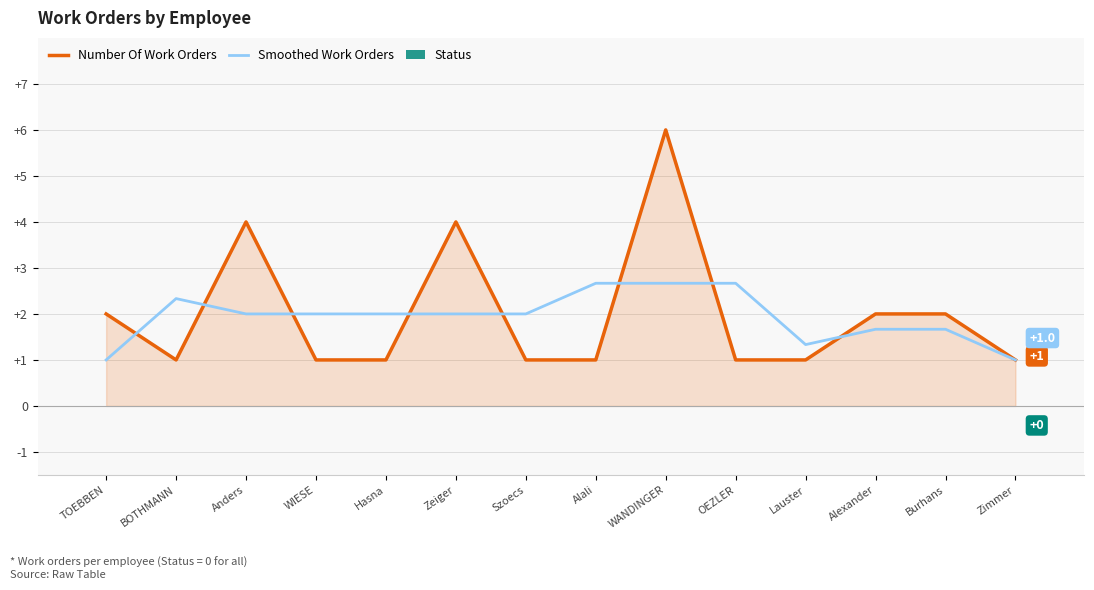

Rank the series at WANDINGER from highest to lowest value.

Number Of Work Orders, Smoothed Work Orders